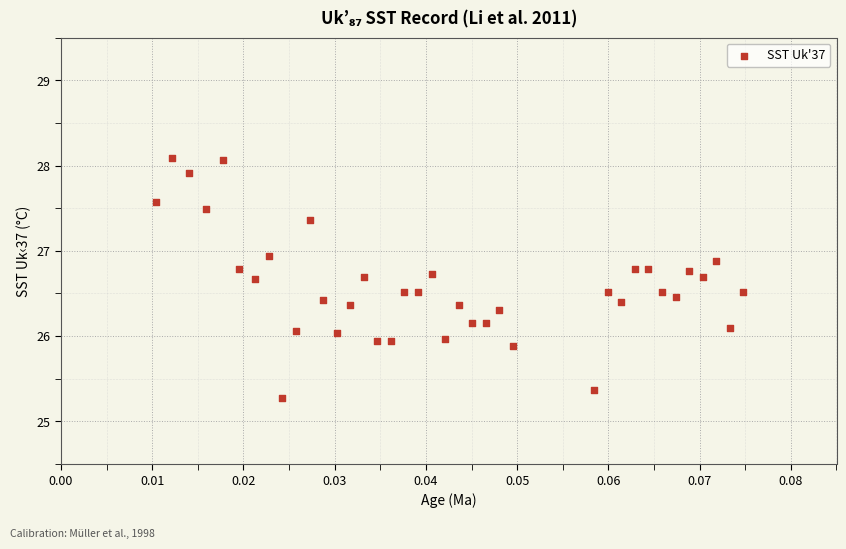

What is the range of Y values (max minus min)?

2.8